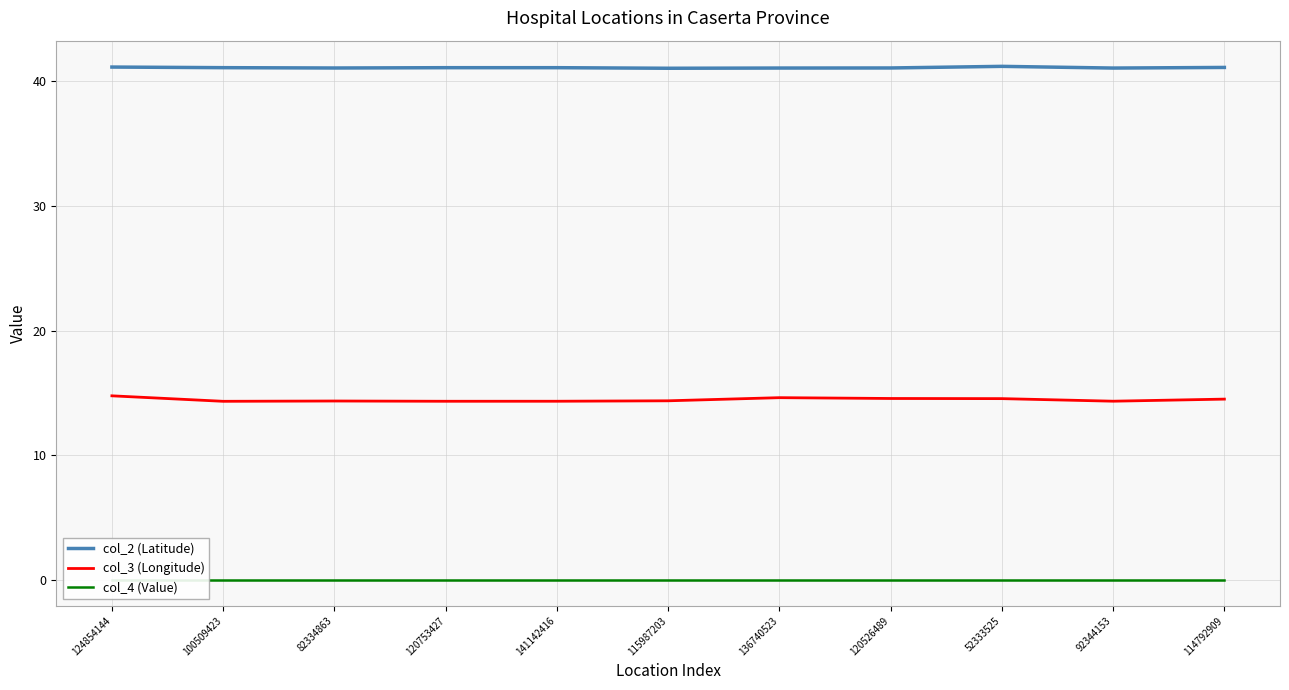

In col_2 (Latitude), how many points are lower than both neighbors (excluding endpoints)?

3